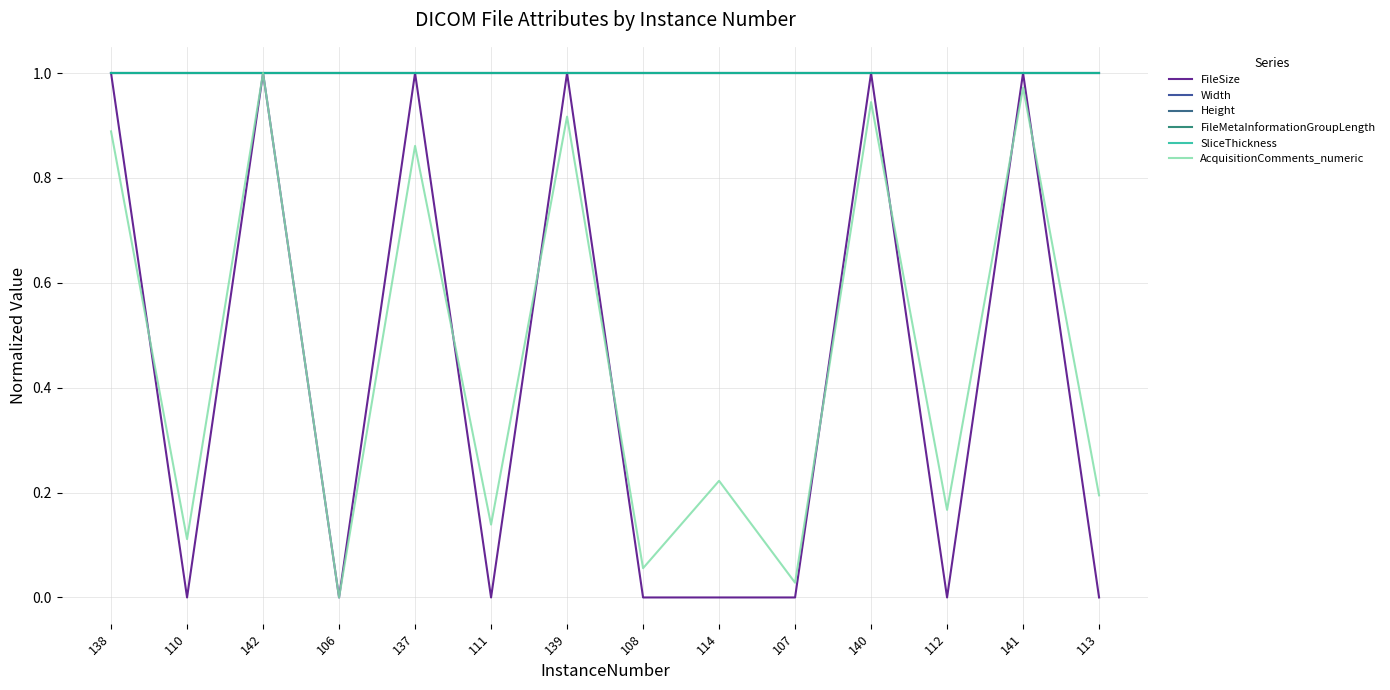

Reading left to right, what are all the values shown in this chart?

FileSize: 138=1.0	110=0.0	142=1.0	106=0.0	137=1.0	111=0.0	139=1.0	108=0.0	114=0.0	107=0.0	140=1.0	112=0.0	141=1.0	113=0.0
Width: 138=1.0	110=1.0	142=1.0	106=1.0	137=1.0	111=1.0	139=1.0	108=1.0	114=1.0	107=1.0	140=1.0	112=1.0	141=1.0	113=1.0
Height: 138=1.0	110=1.0	142=1.0	106=1.0	137=1.0	111=1.0	139=1.0	108=1.0	114=1.0	107=1.0	140=1.0	112=1.0	141=1.0	113=1.0
FileMetaInformationGroupLength: 138=1.0	110=1.0	142=1.0	106=1.0	137=1.0	111=1.0	139=1.0	108=1.0	114=1.0	107=1.0	140=1.0	112=1.0	141=1.0	113=1.0
SliceThickness: 138=1.0	110=1.0	142=1.0	106=1.0	137=1.0	111=1.0	139=1.0	108=1.0	114=1.0	107=1.0	140=1.0	112=1.0	141=1.0	113=1.0
AcquisitionComments_numeric: 138=0.9	110=0.1	142=1.0	106=0.0	137=0.9	111=0.1	139=0.9	108=0.1	114=0.2	107=0.0	140=0.9	112=0.2	141=1.0	113=0.2